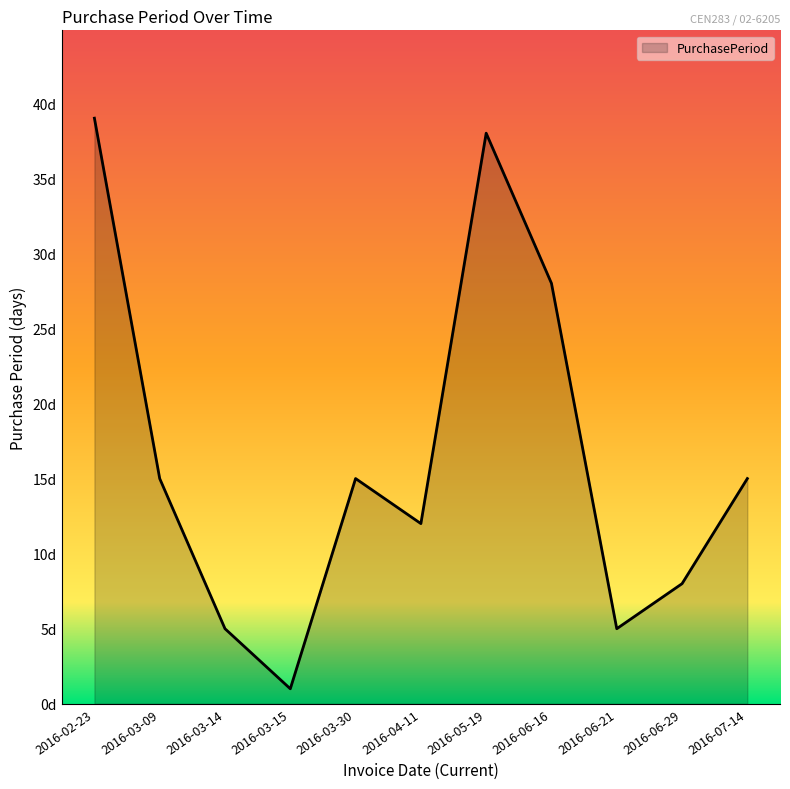

Does the chart have visible grid lines?

No